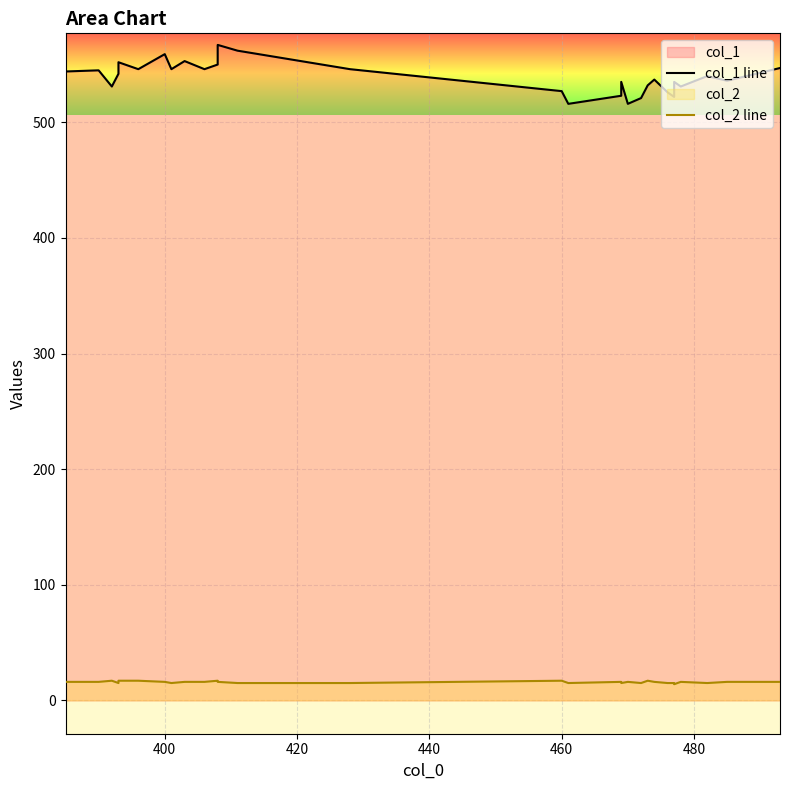

What is the average value of the col_1 line series?

539